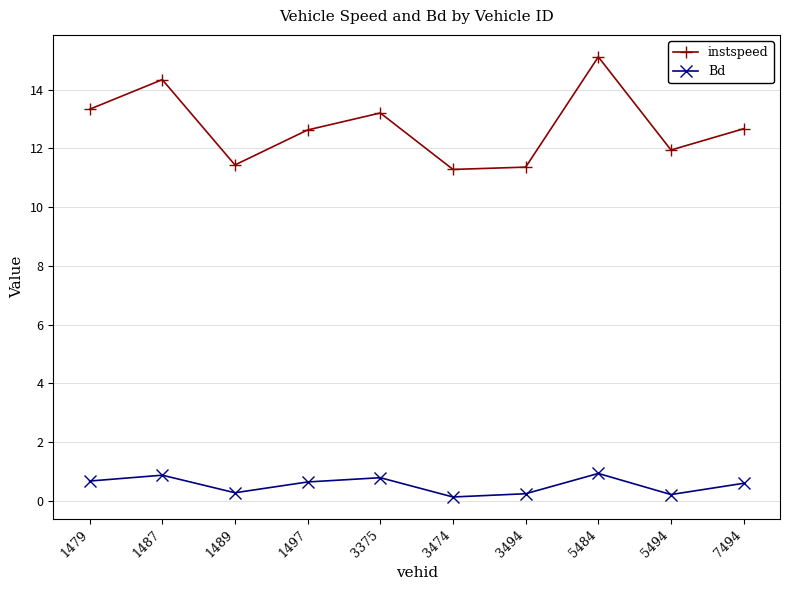

What is the difference between the highest and lowest values at 5494?

11.7